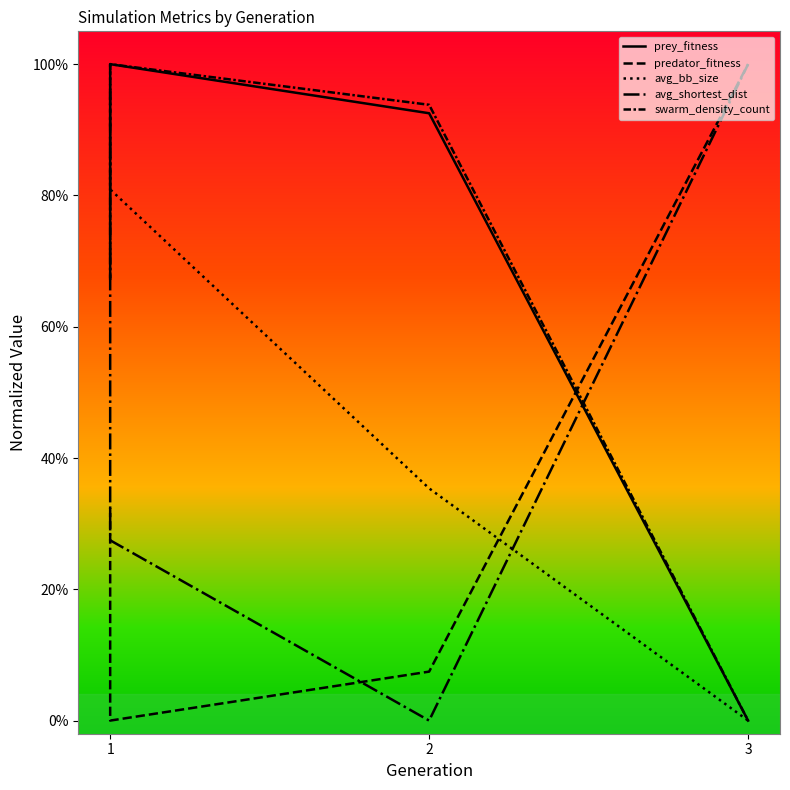

What value does the avg_shortest_dist series have at 1?

1.0